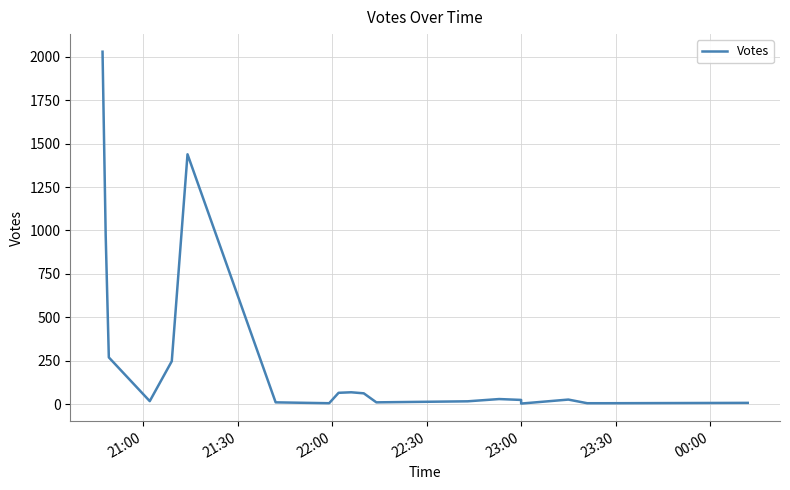

What is the greatest value displayed?

2030